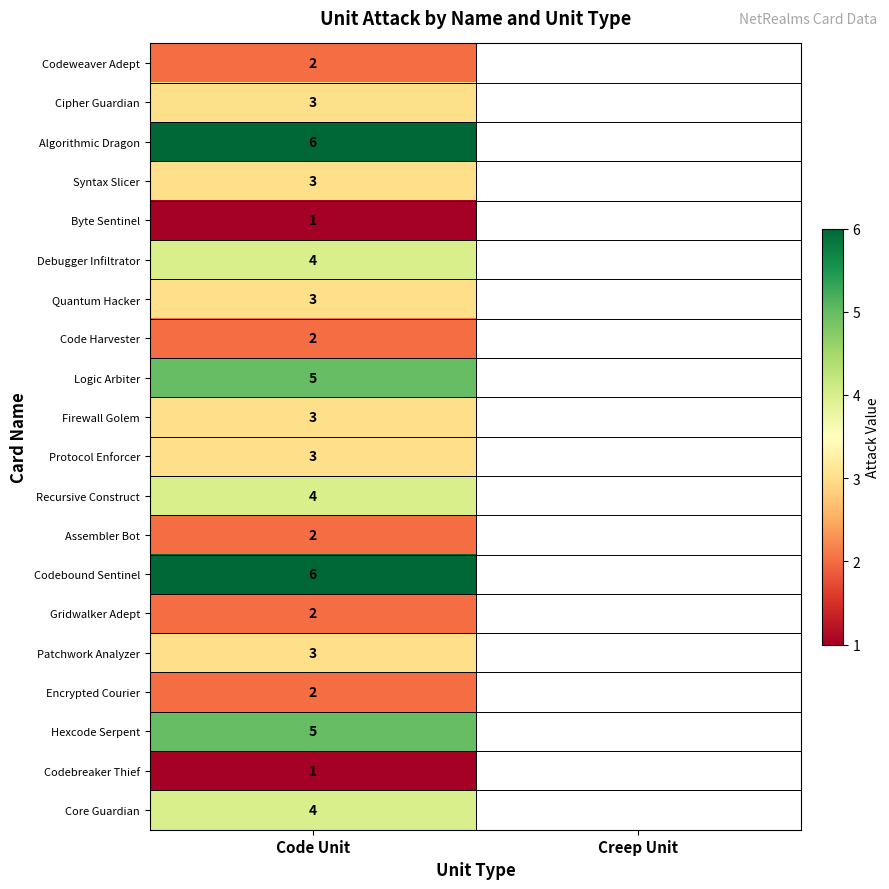

What is the difference between the highest and lowest values at Code Unit?

5